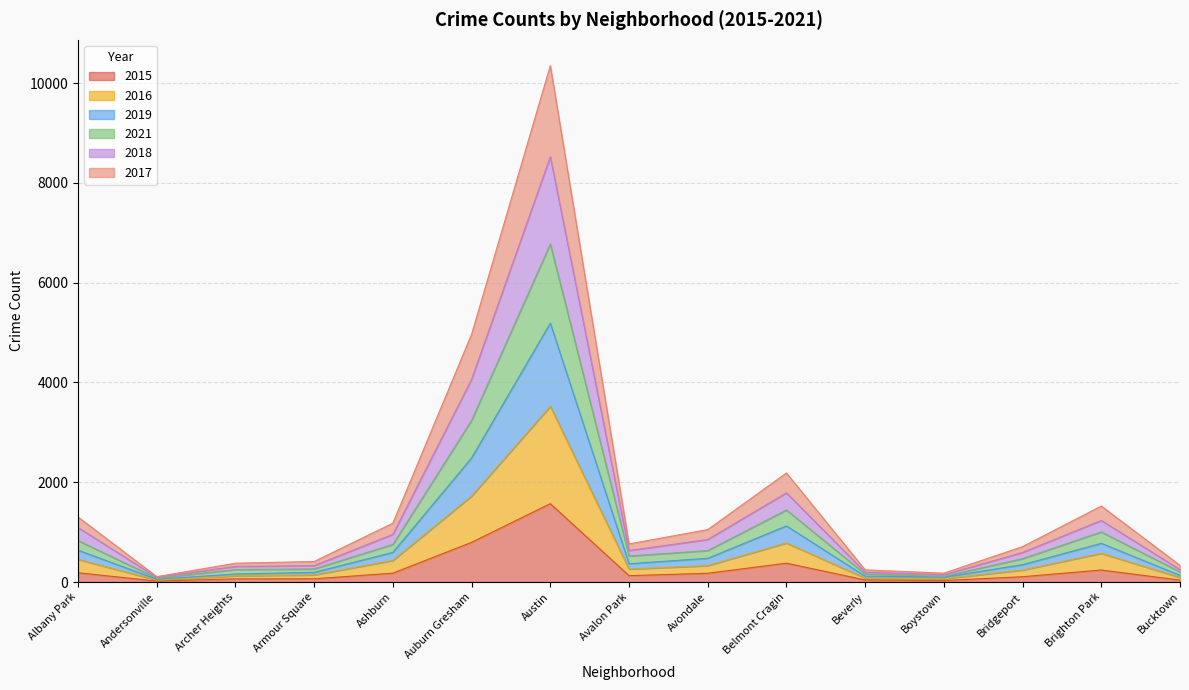

At which category is the sum across all series the highest?

Austin